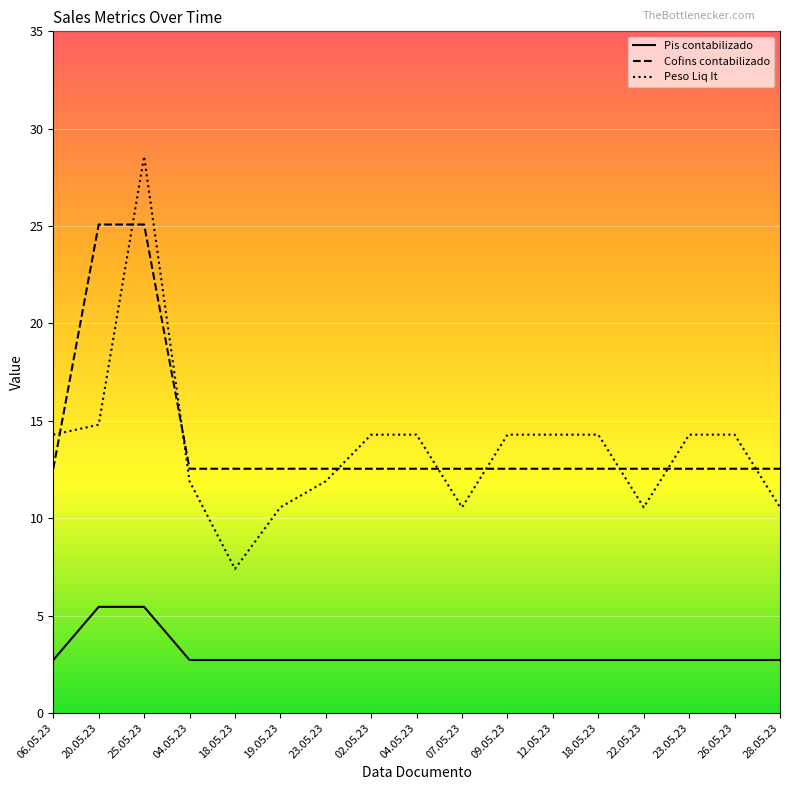

Is this an area chart (filled region under the line)?

No